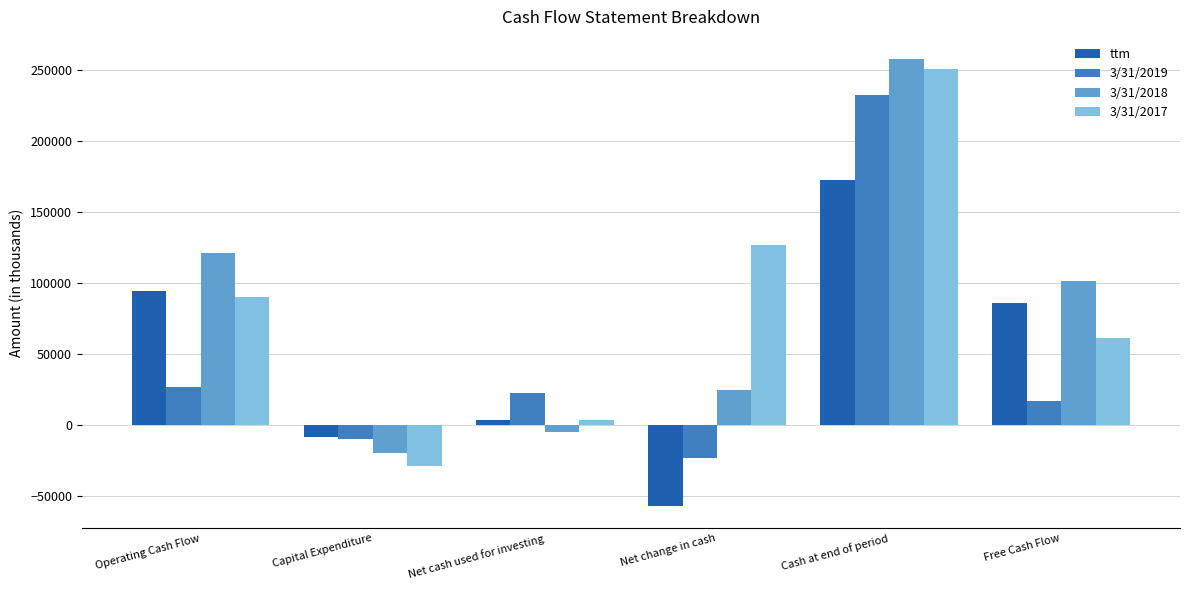

What is the spread (max minus min) of values at Cash at end of period?

85264